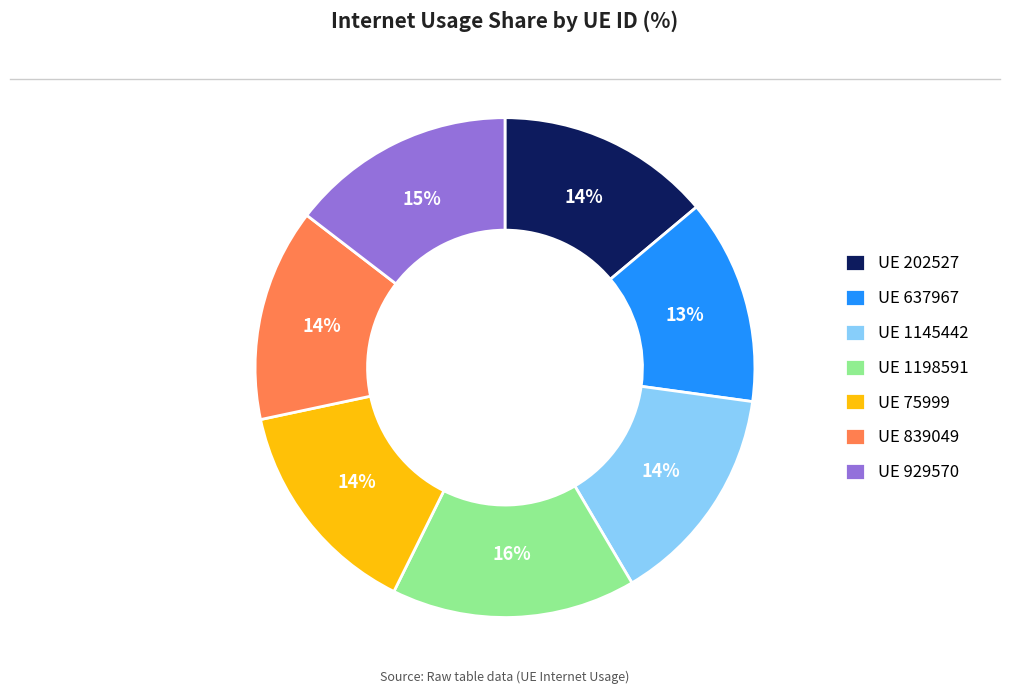

To the nearest percent, what percentage of the pie is UE 1198591?

16%